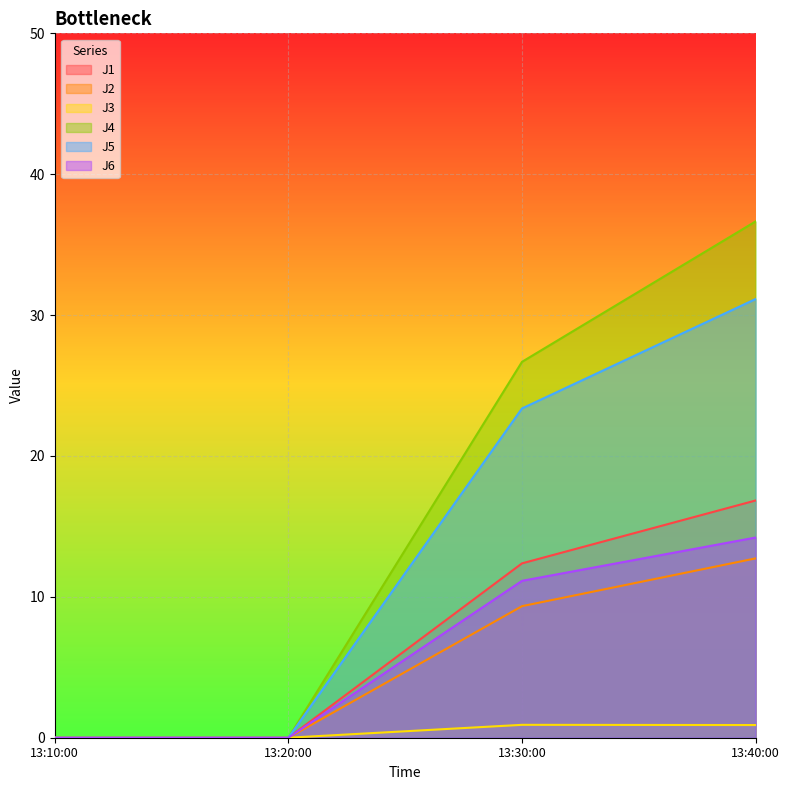

Does the chart display data point markers on the line(s)?

No